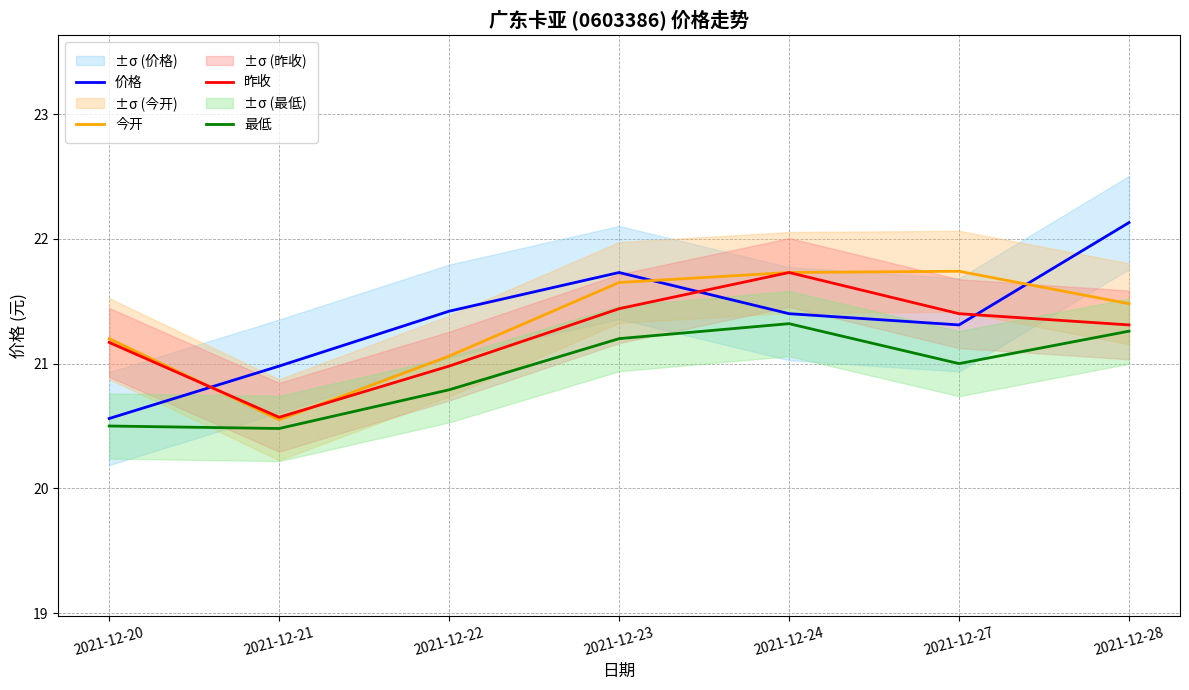

Is it true that 价格 equals 36.3 at 2021-12-21?

False